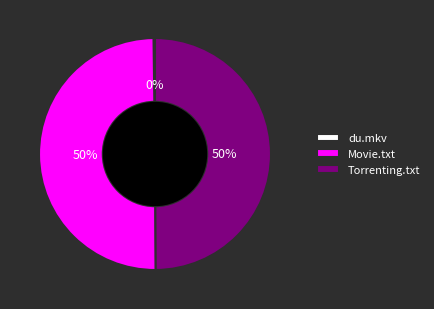

Is the sum of Movie.txt and Torrenting.txt greater than half?

Yes